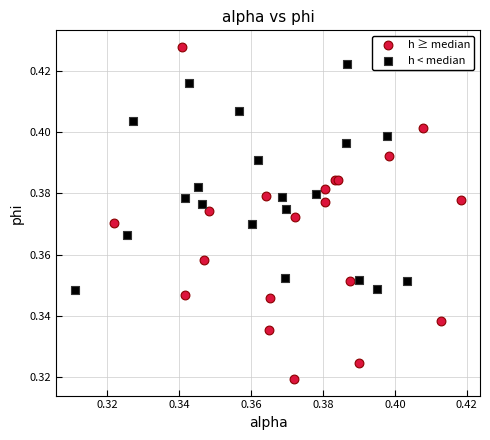

Which series has the widest spread of Y values?

h ≥ median